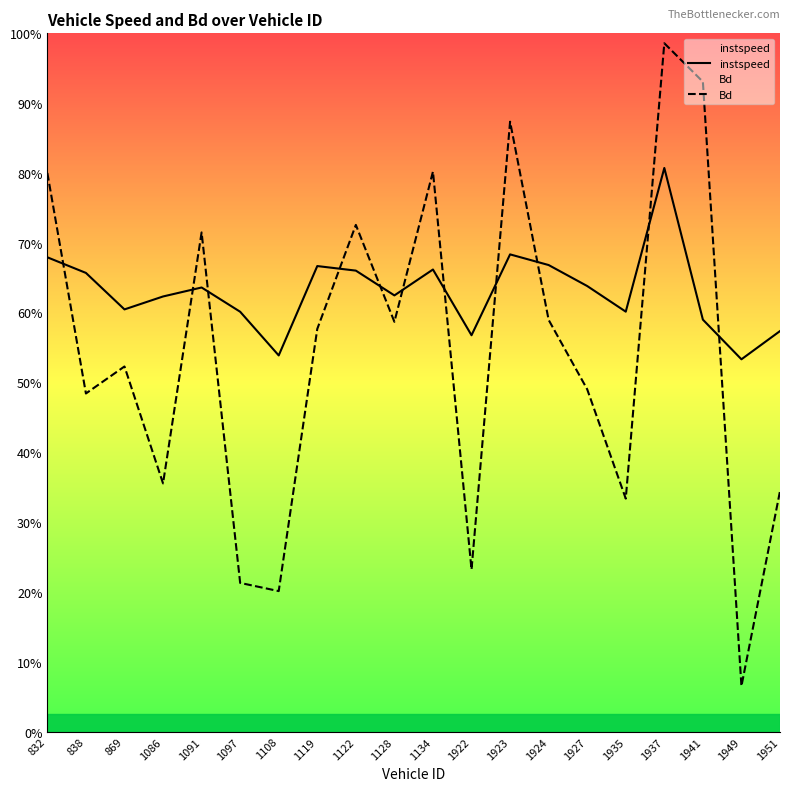

What are all the series names shown in the legend?

instspeed, Bd